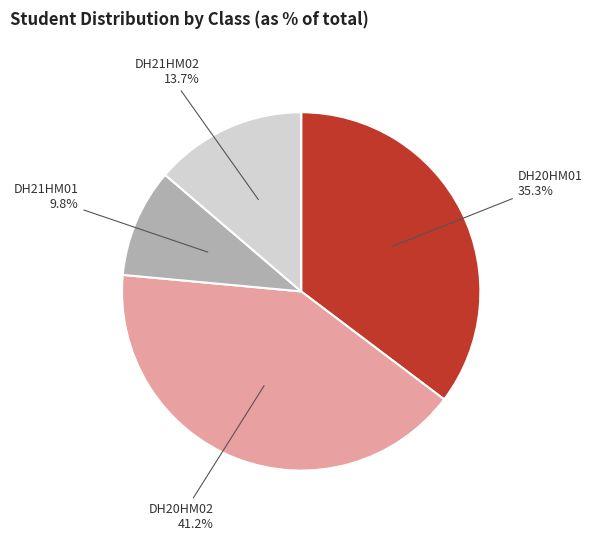

Combined, do DH20HM01 and DH21HM01 account for over 50%?

No